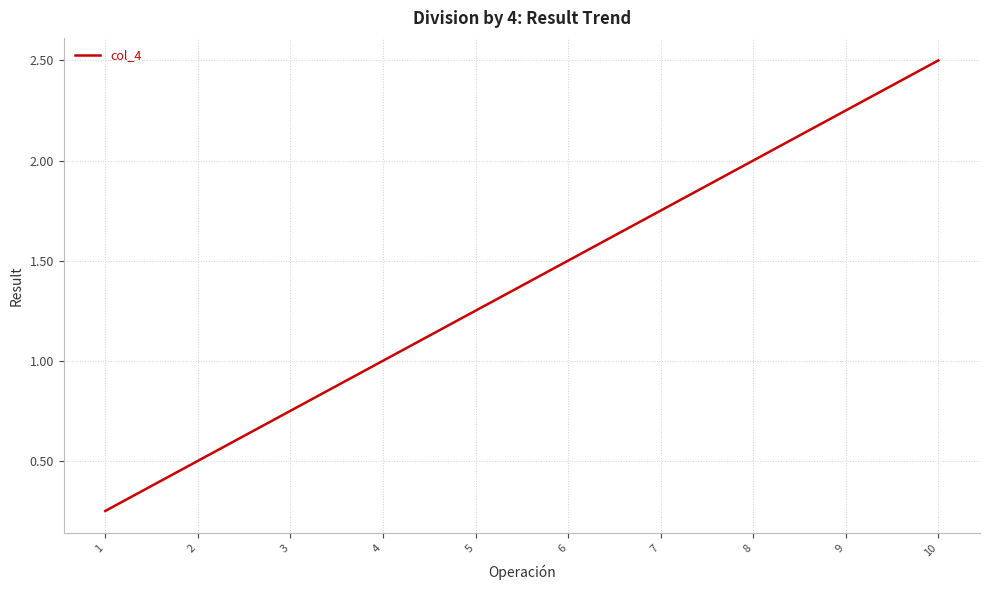

True or false: there are more than 1 points higher than both neighbors.

False